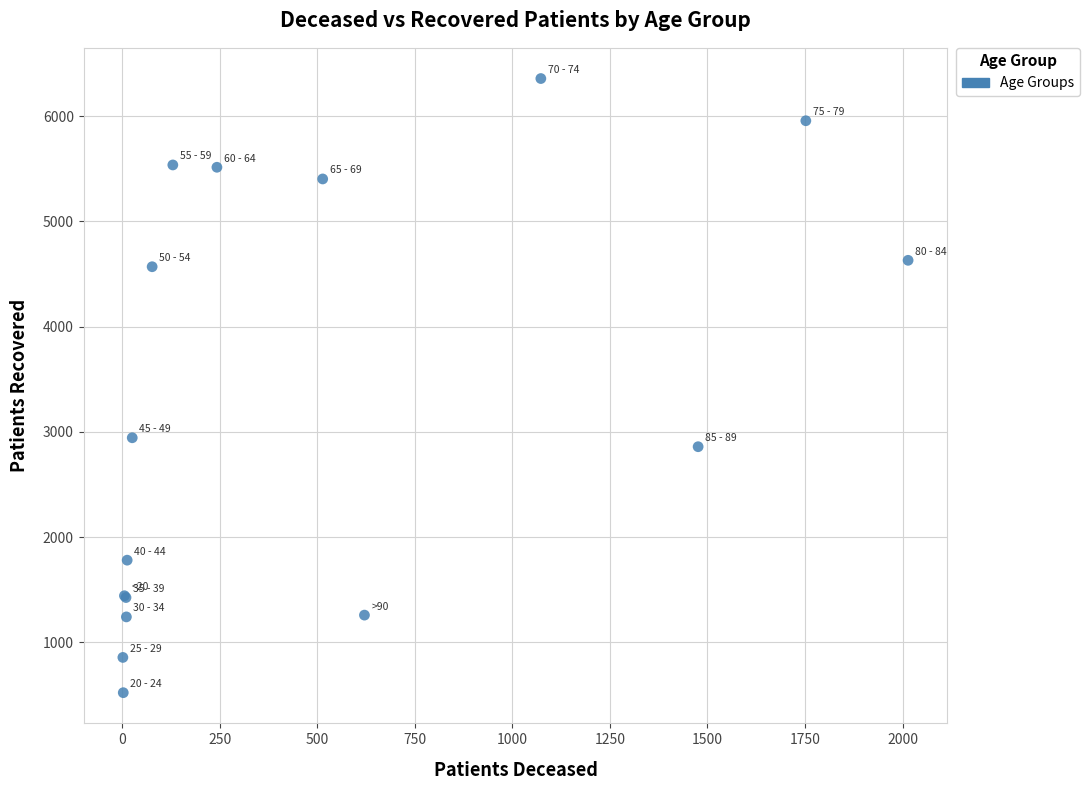

What Y value in the scatter plot is closest to 3438?

2943